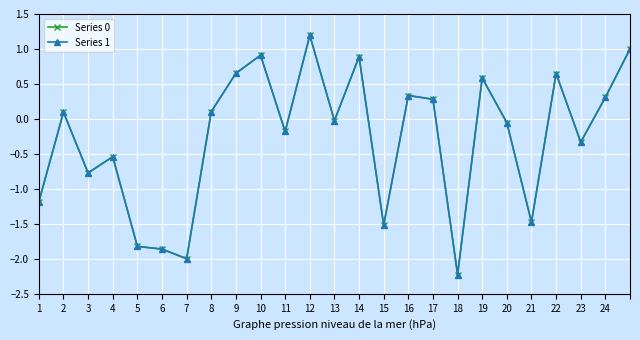

What is the difference between the second highest and minimum values in the Series 1 series?

3.2